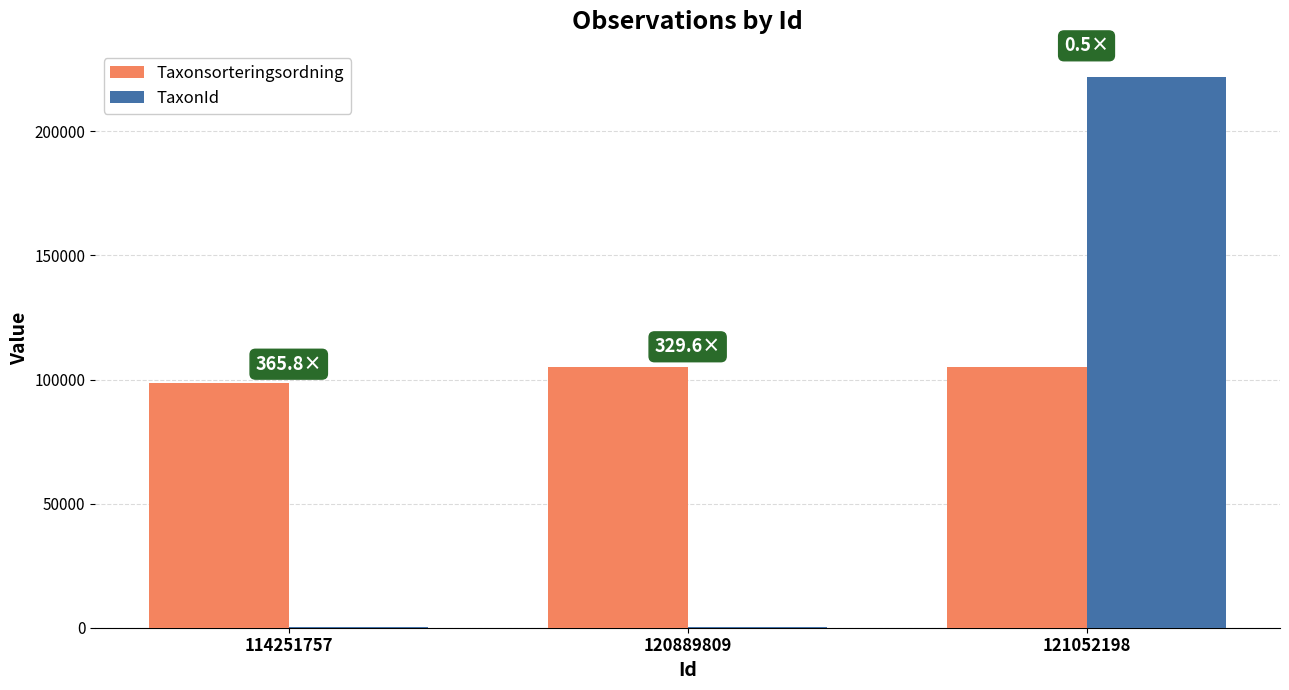

Is the value of Taxonsorteringsordning at 120889809 greater than the value of TaxonId at 114251757?

Yes